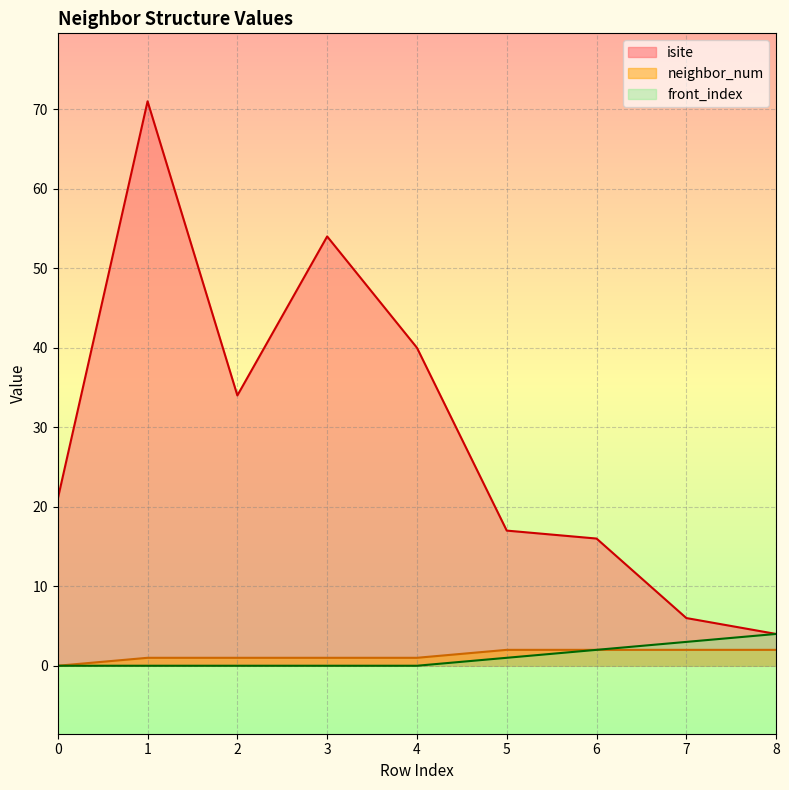

What is the sum of the front_index values at 5 and 1?

1